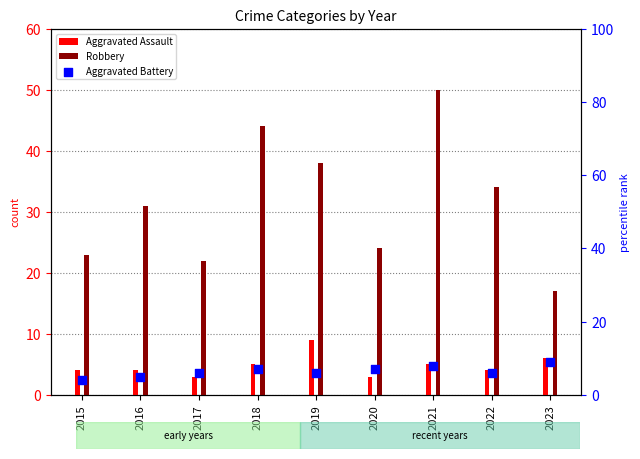

Is the value of Robbery at 2016 greater than the value of Aggravated Battery at 2018?

Yes